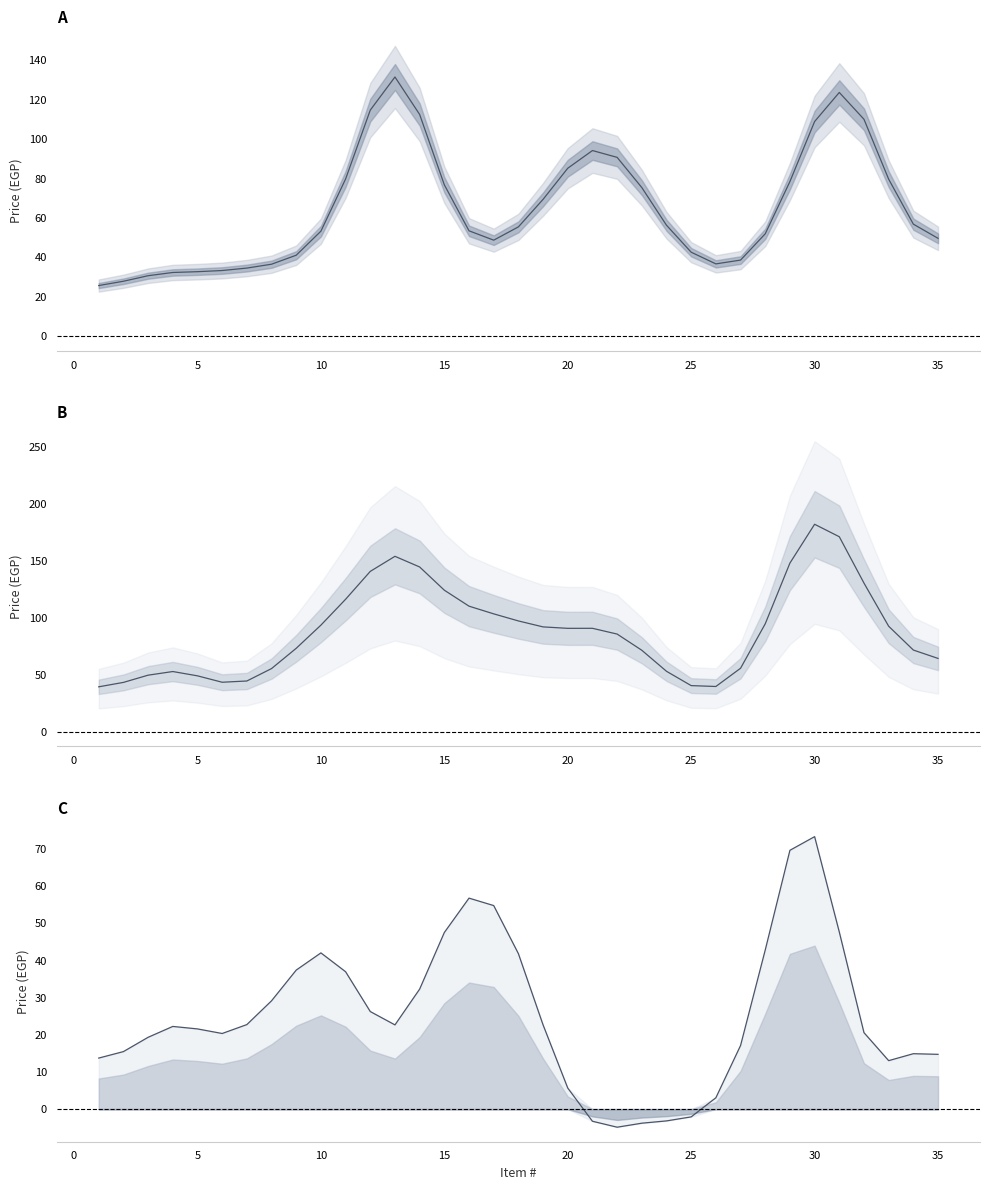

What is the value of the Order Limit point at the 19th from the left?

92.1